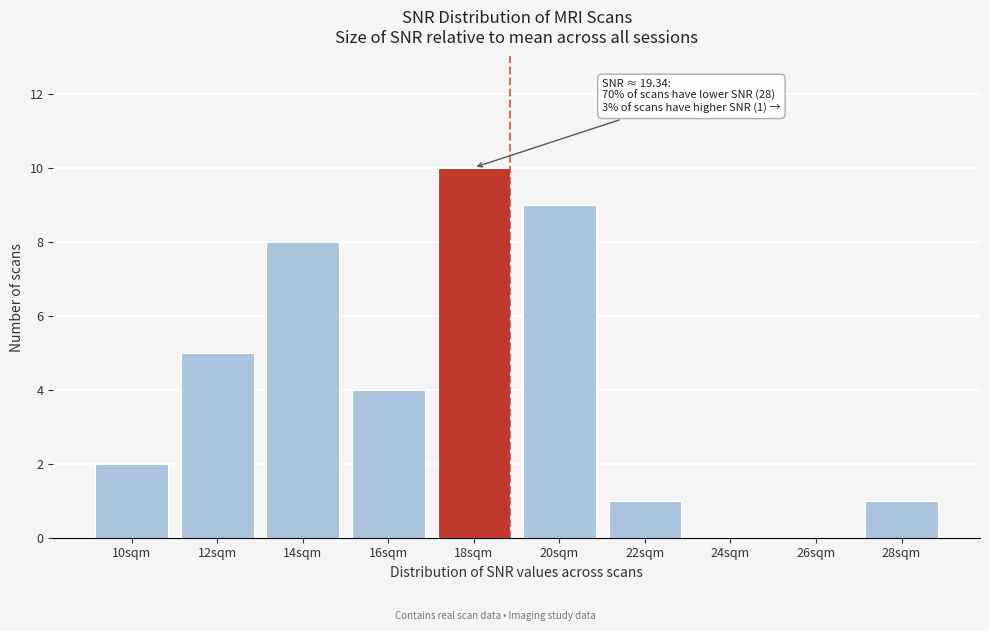

Reading left to right, extract all data points from this chart.

10sqm=2	12sqm=5	14sqm=8	16sqm=4	18sqm=10	20sqm=9	22sqm=1	24sqm=0	26sqm=0	28sqm=1